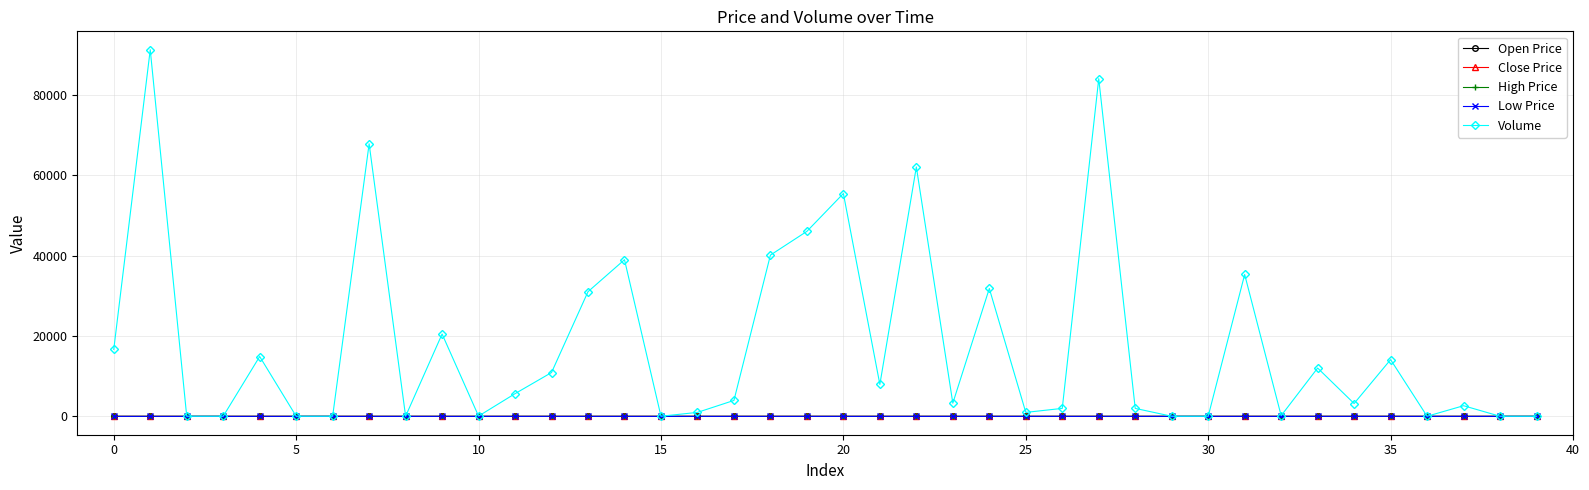

Which series has the largest range (max minus min)?

Volume